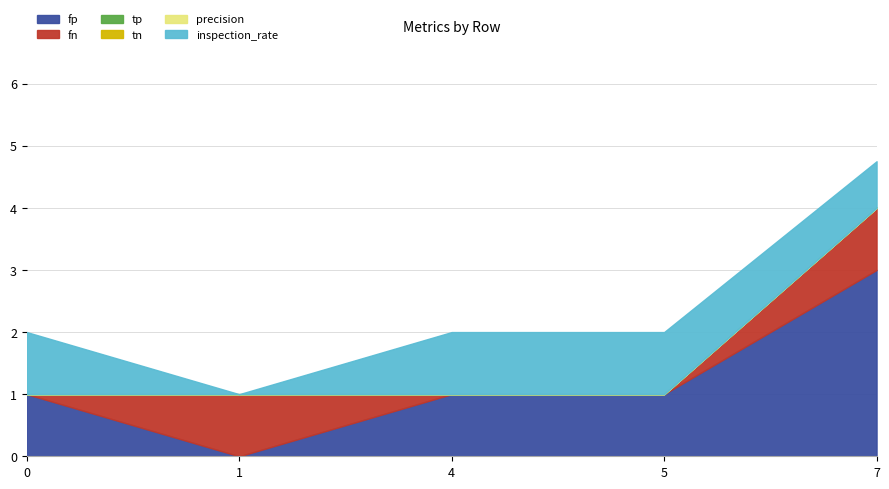

List the labels in order of tn value, largest first.

0, 1, 4, 5, 7